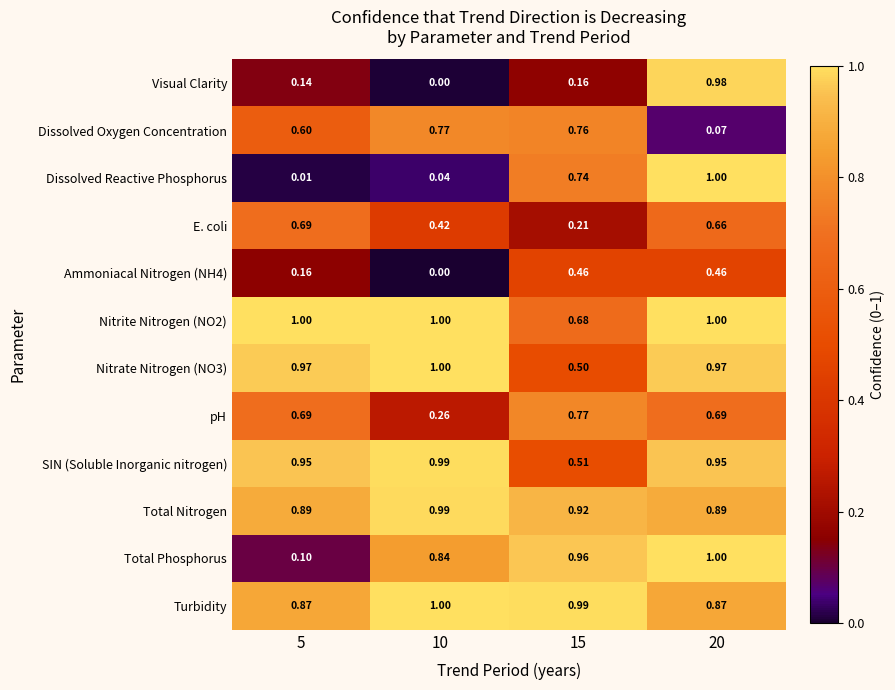

What is the difference between the highest and lowest values at 10?

1.0